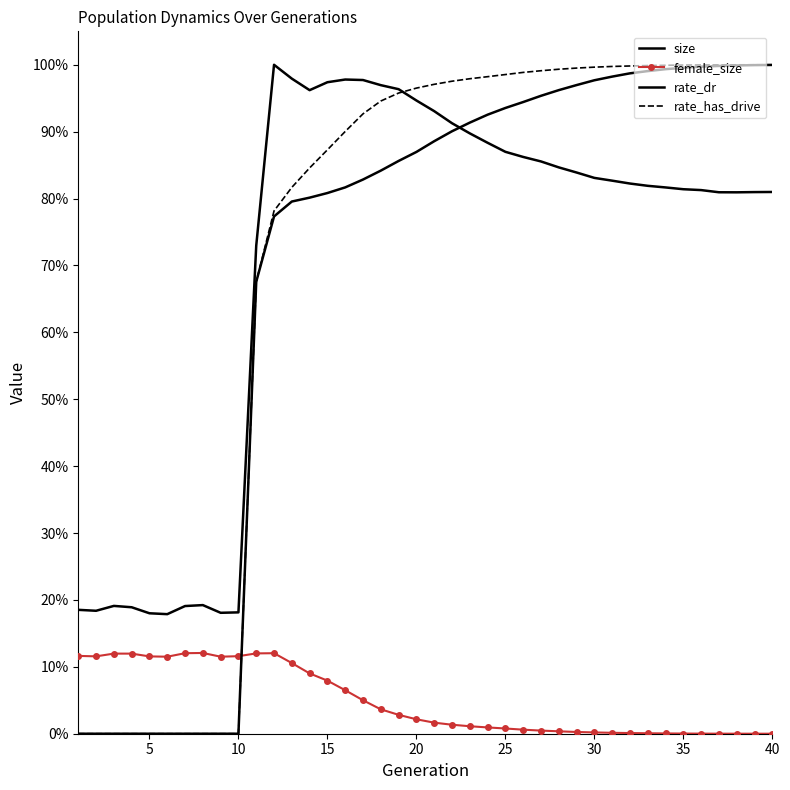

Which series has the widest spread of values?

rate_has_drive